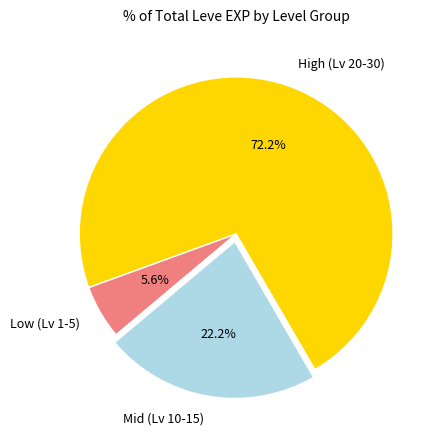

Is there a majority slice in this chart?

Yes